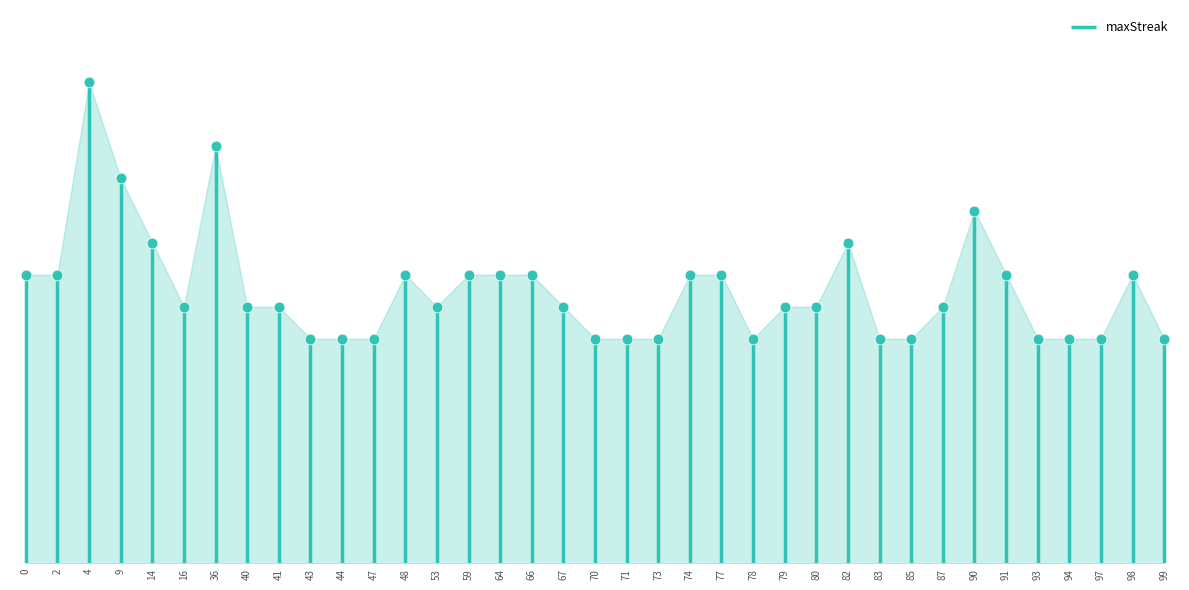

What is the change in value from 36 to 94?

-12